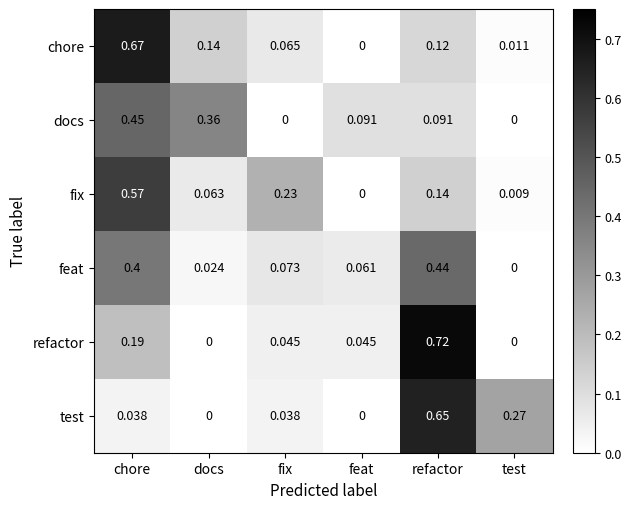

Which label corresponds to the largest value in the chart?

refactor